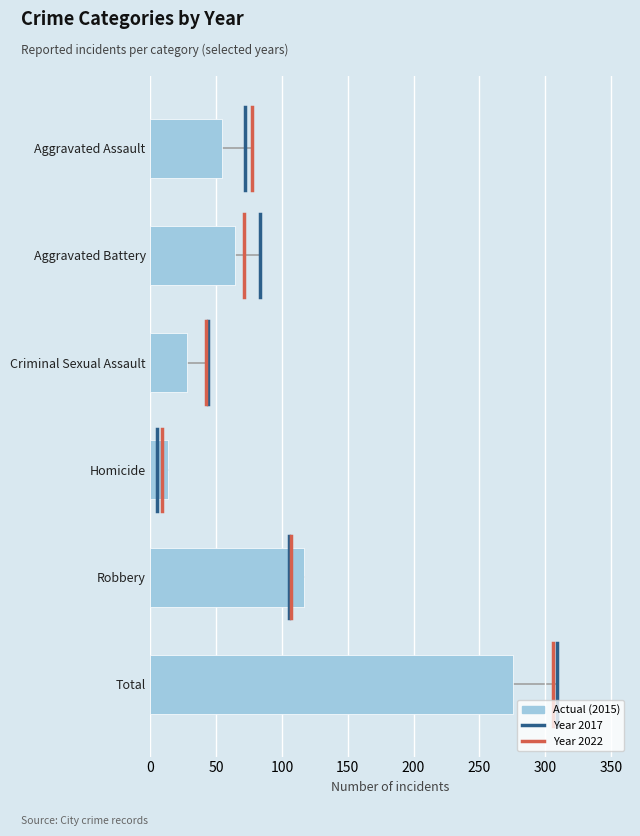

The value at Total is 120. True or false?

False